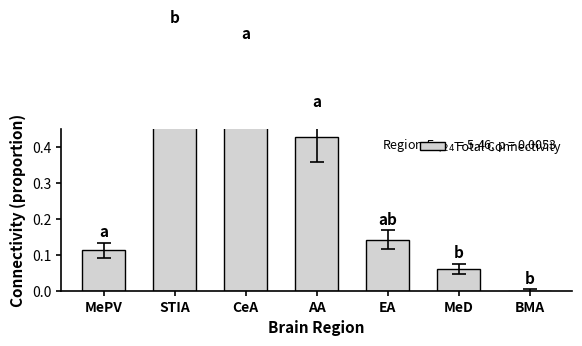

The value at CeA is 0.6. True or false?

True